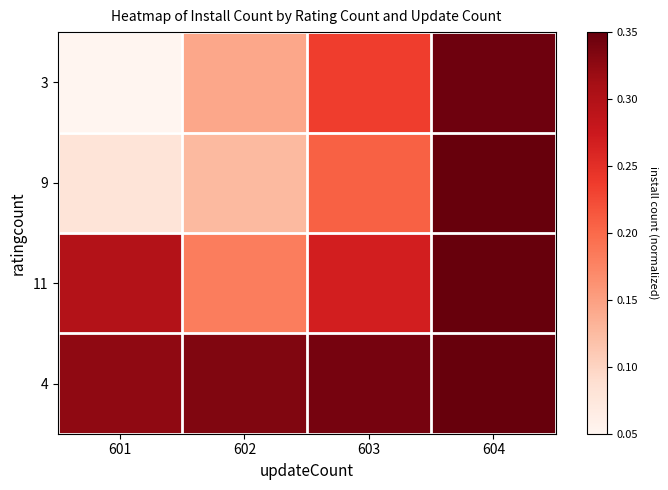

Which series has the largest total across all categories?

4